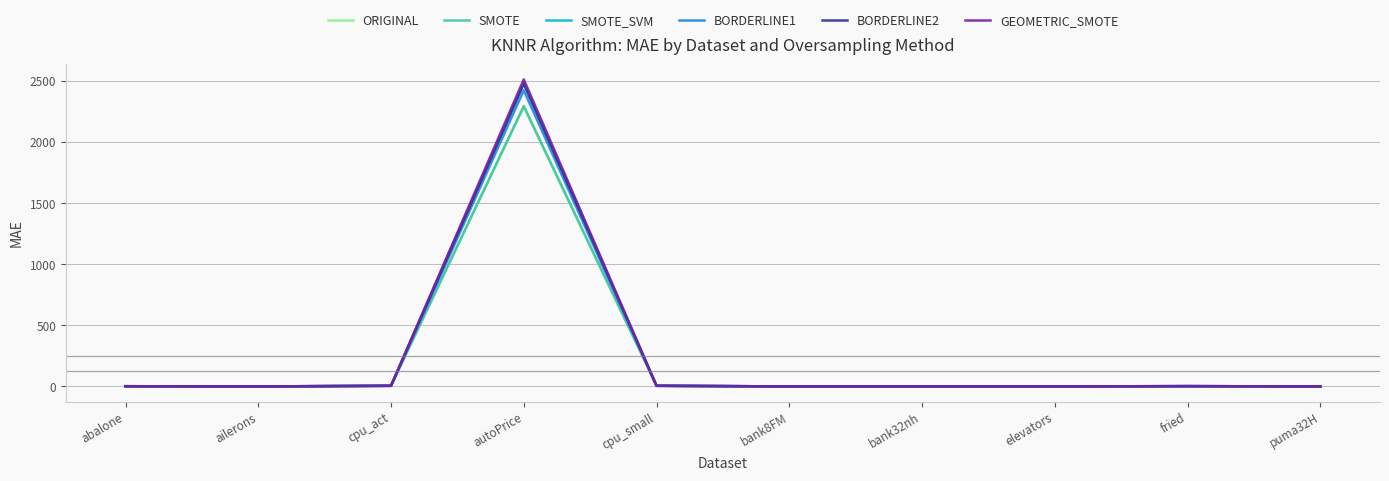

The ORIGINAL series shows 0.0 at elevators. True or false?

True